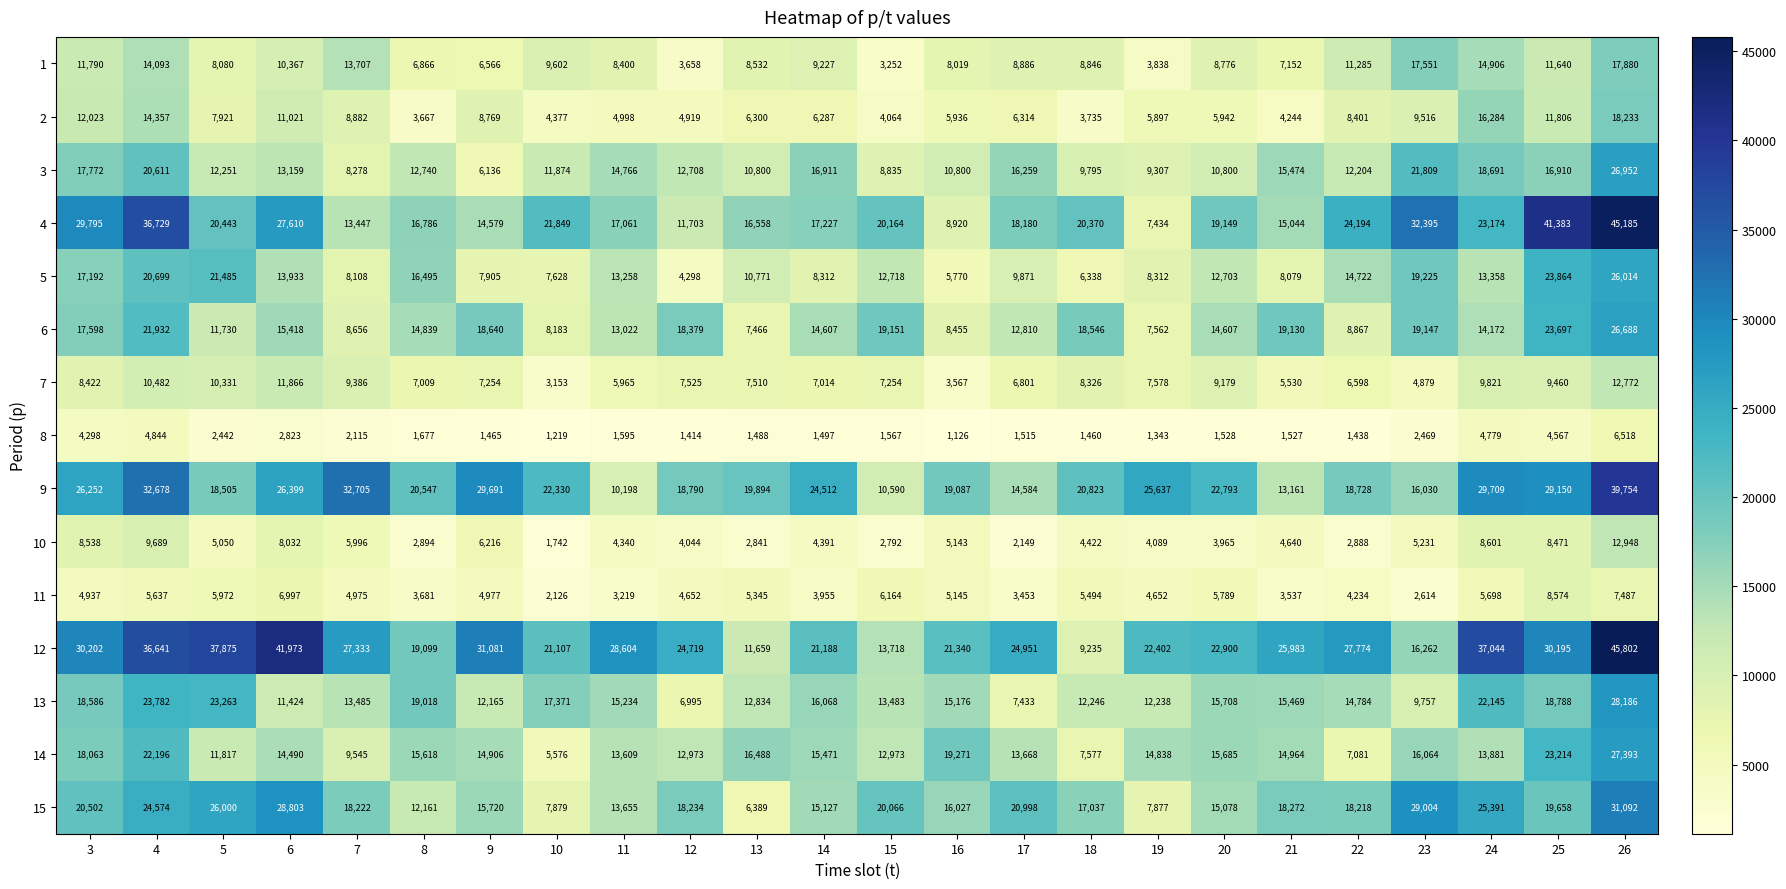

At which category does the chart reach its peak across all series?

26